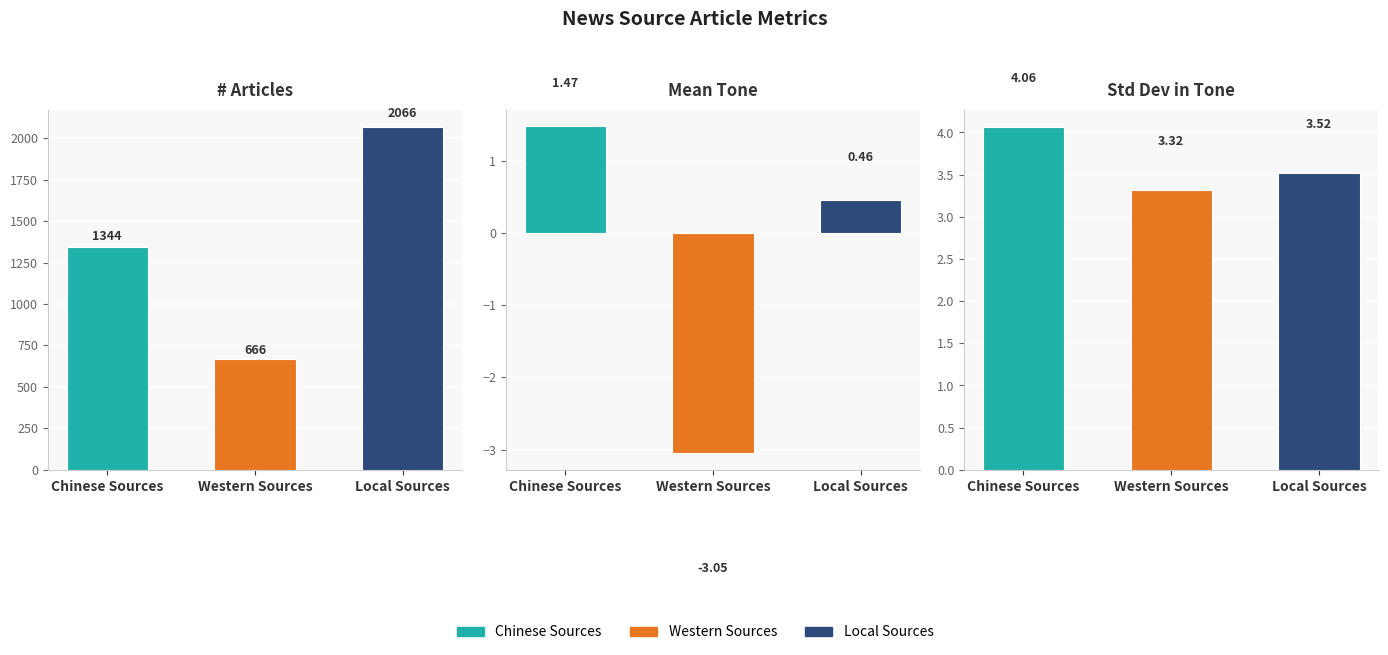

Is it true that #Articles equals 1344.0 at Chinese Sources?

True